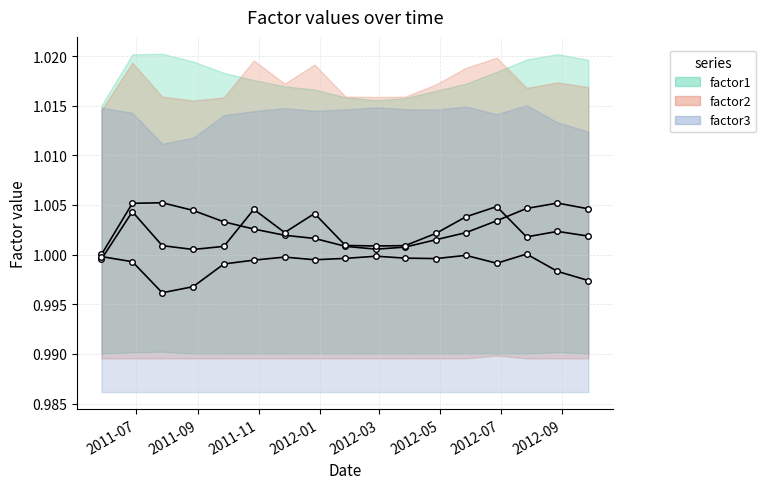

What is the total value across all series at 2012-09-27?

3.0